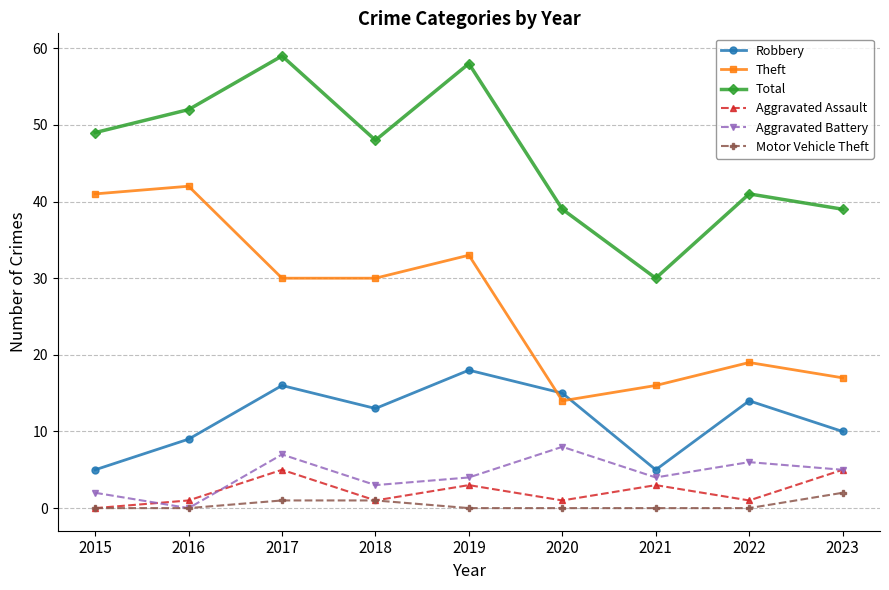

Between 2015 and 2020, which series saw the biggest shift?

Theft